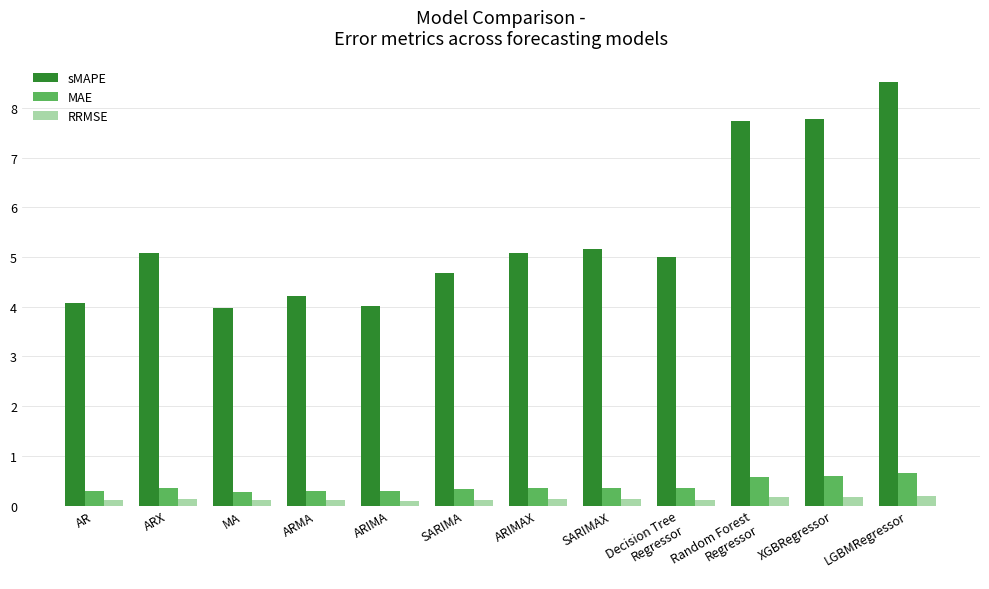

How many RRMSE values are between 0 and 1?

12